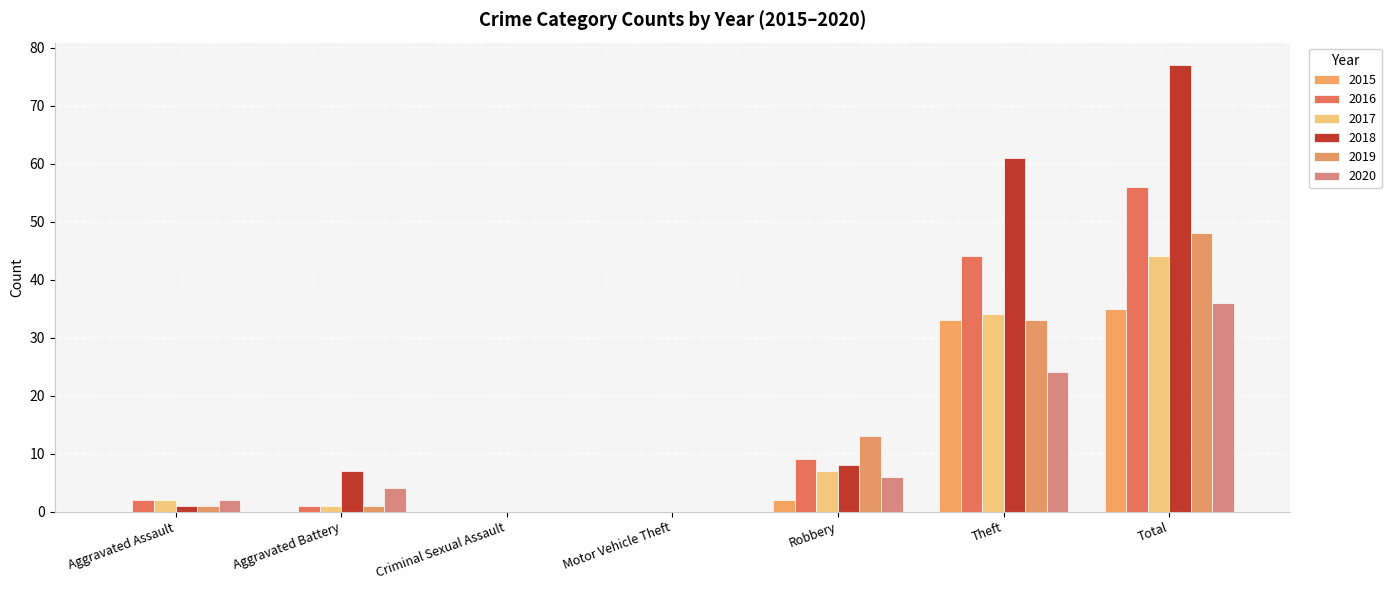

How many series are shown in this chart?

6